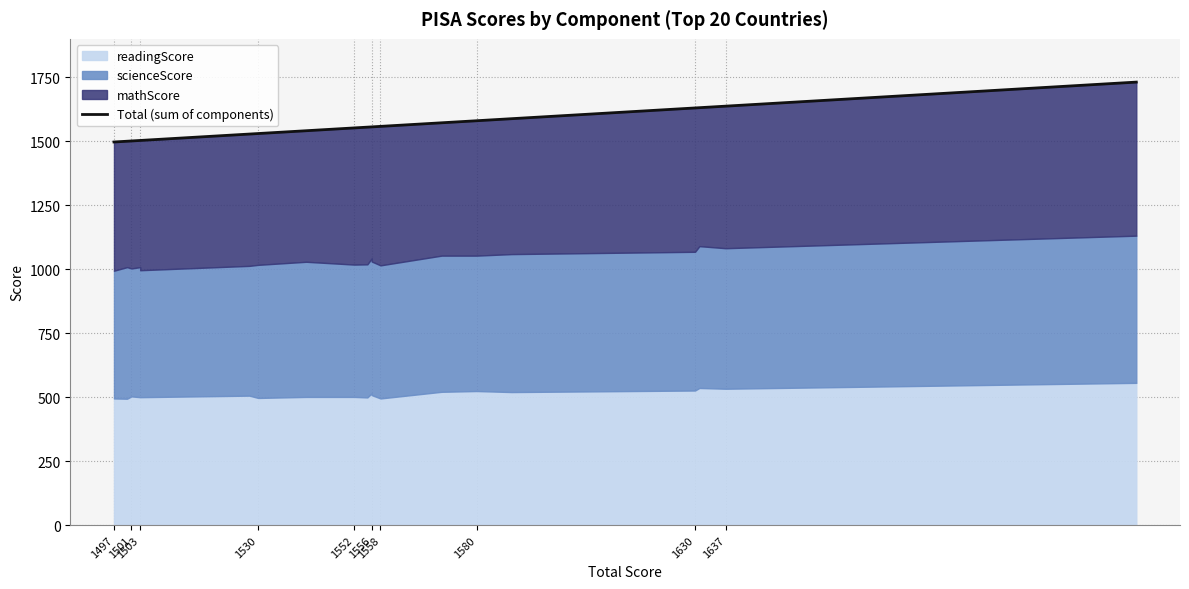

The value at 15 is 640. True or false?

False